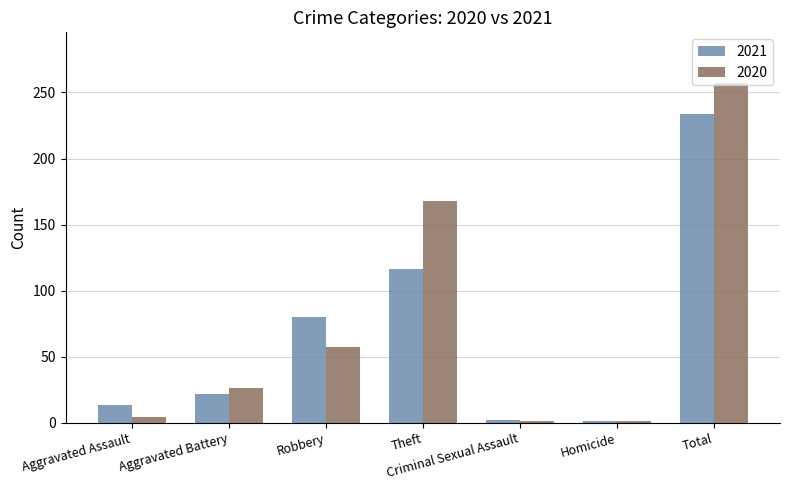

What position from the left is Total?

7